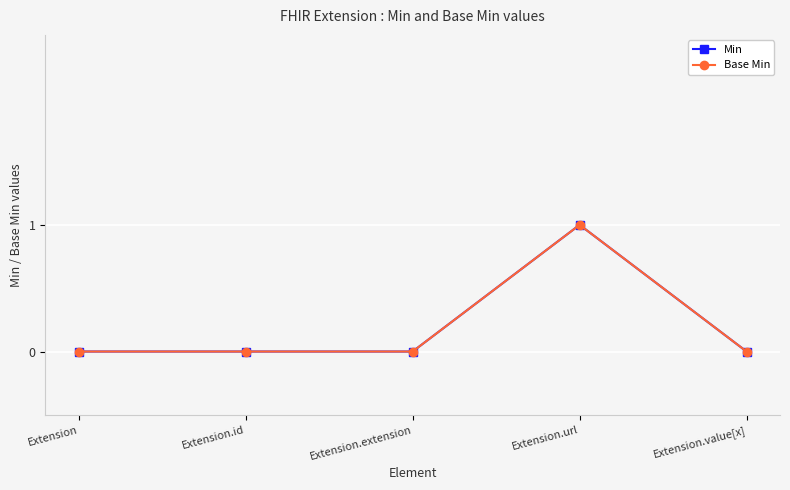

True or false: Base Min and Min cross at least once.

False